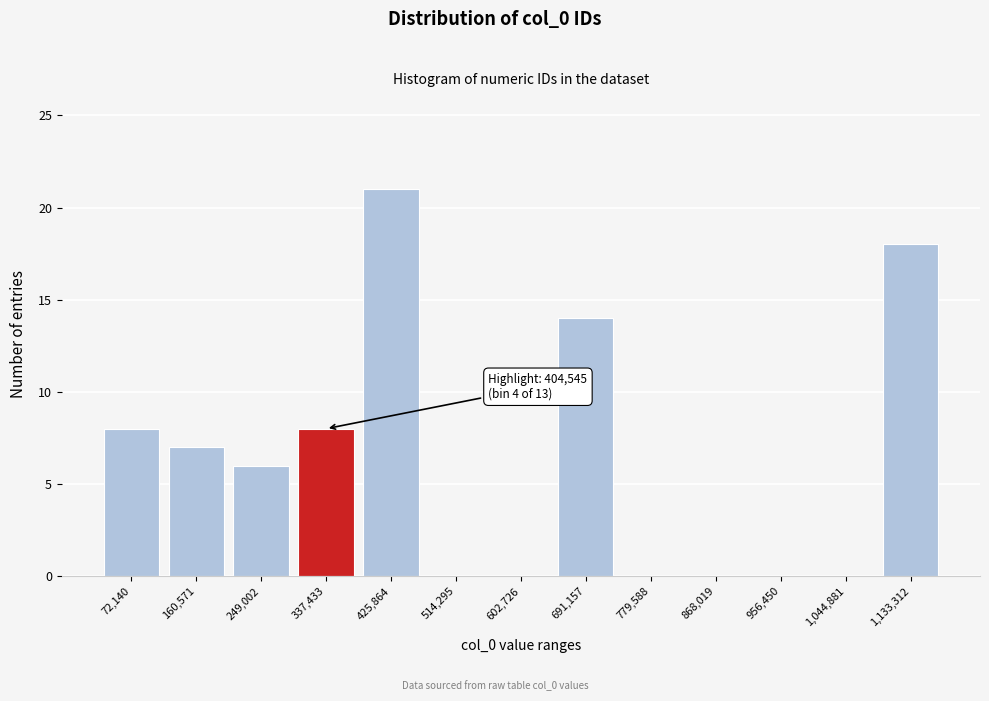

Reading right to left, transcribe all the data shown in this chart.

1,133,312=18	1,044,881=0	956,450=0	868,019=0	779,588=0	691,157=14	602,726=0	514,295=0	425,864=21	337,433=8	249,002=6	160,571=7	72,140=8